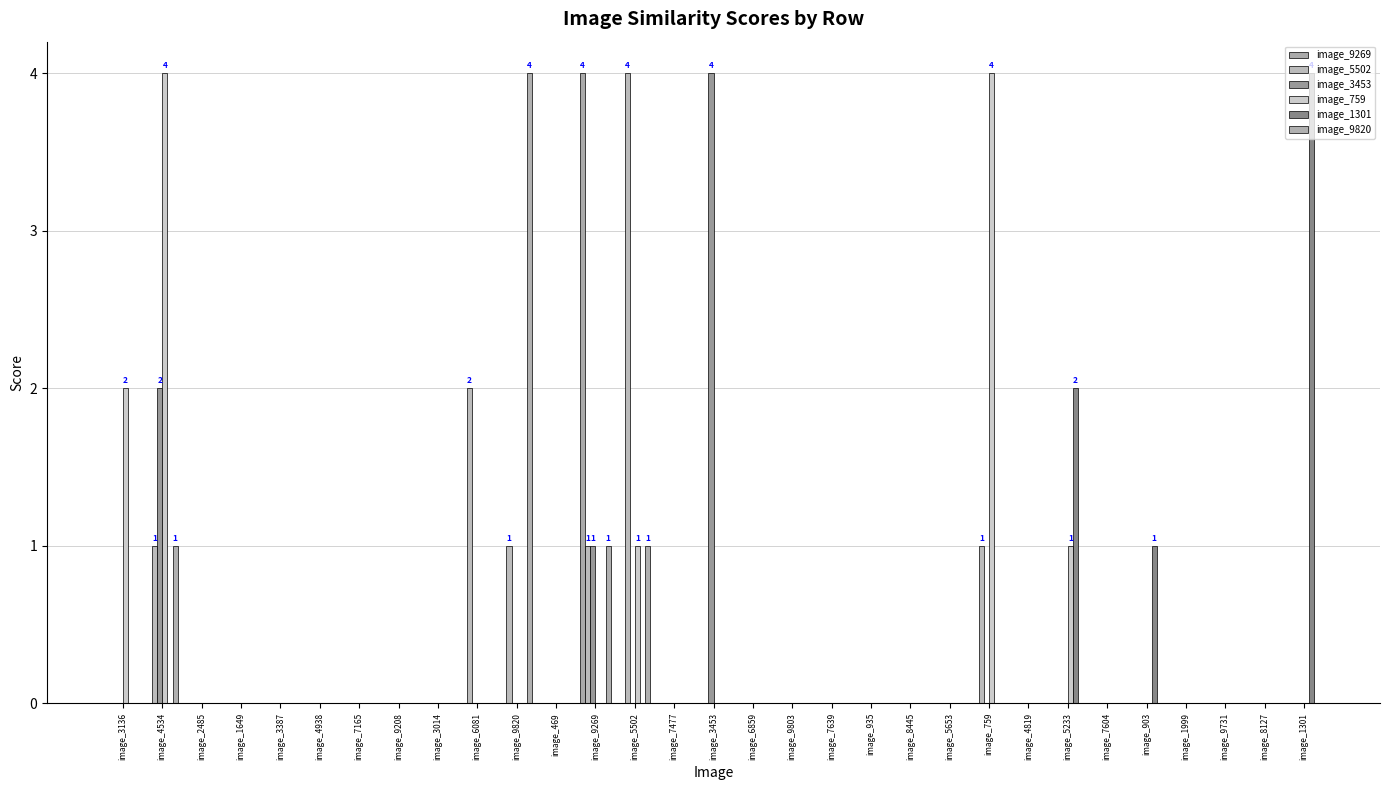

Are the bars horizontal?

No